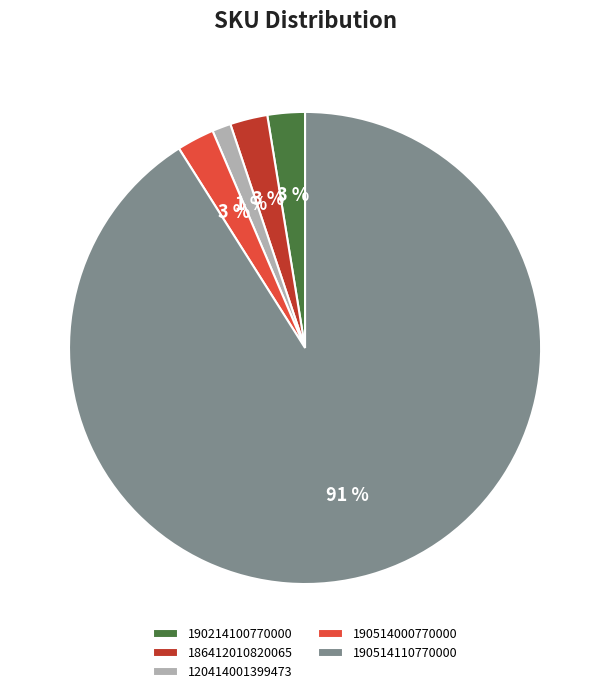

Which slice is the largest?

190514110770000